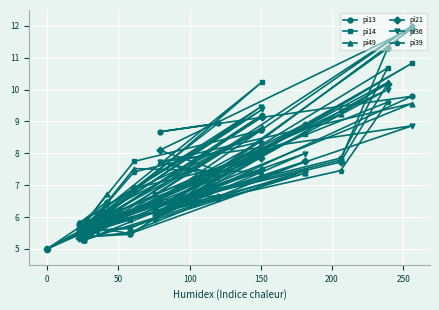

True or false: pi21 and pi14 cross at least once.

True